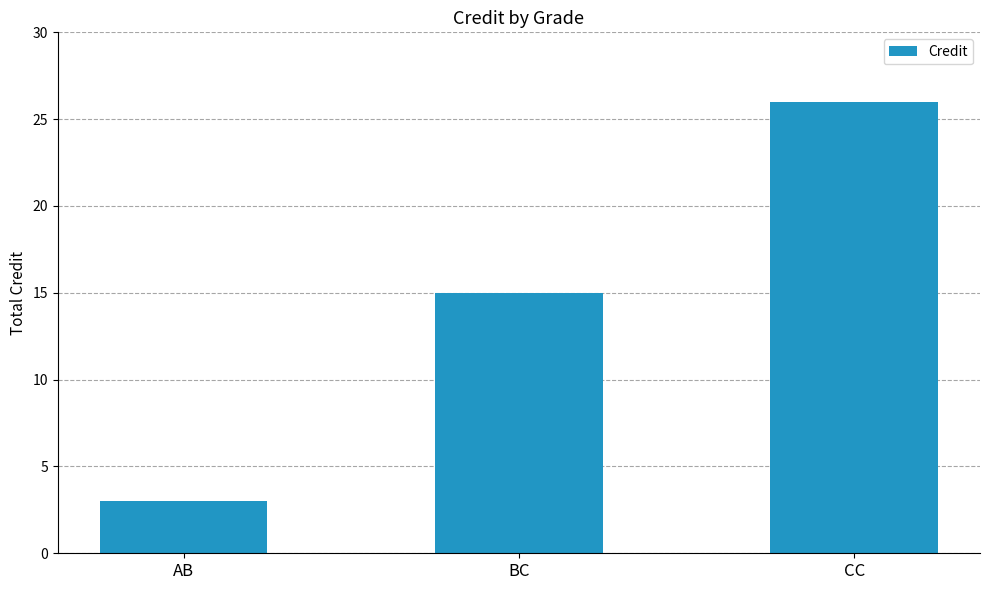

How many values are below 15?

1